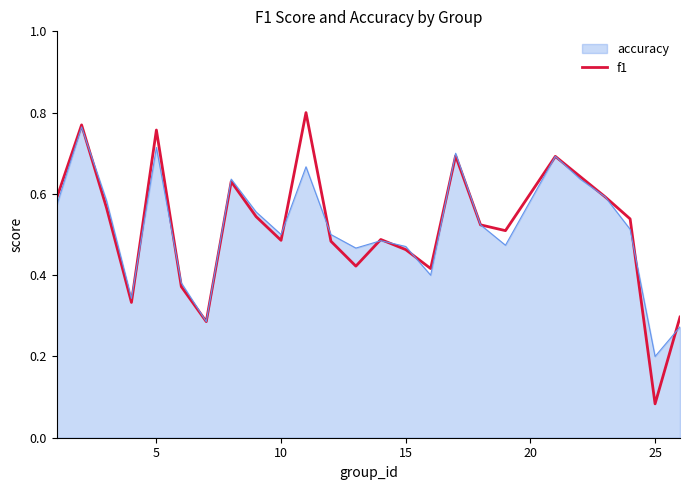

Does the chart display data point markers on the line(s)?

No